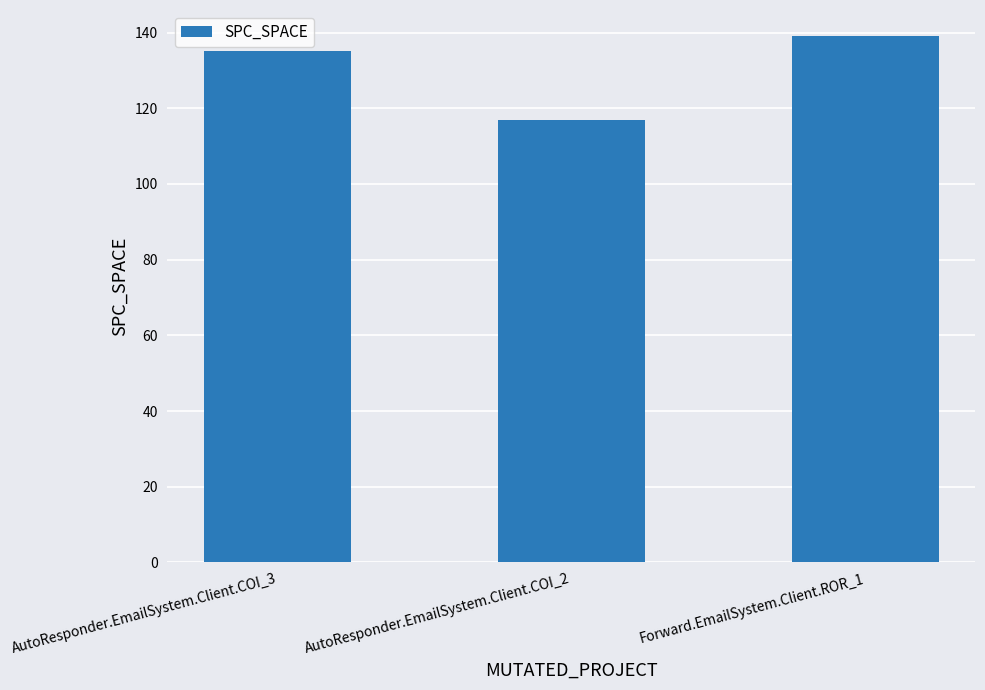

Reading left to right, extract all data points from this chart.

135	117	139